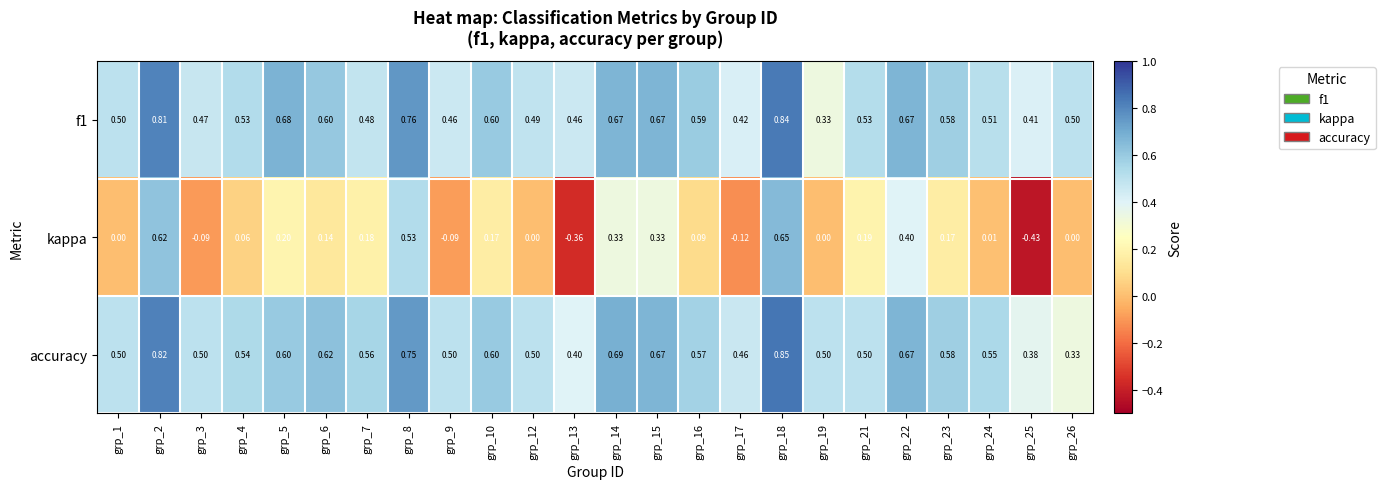

Which series changed the most between grp_14 and grp_15?

accuracy